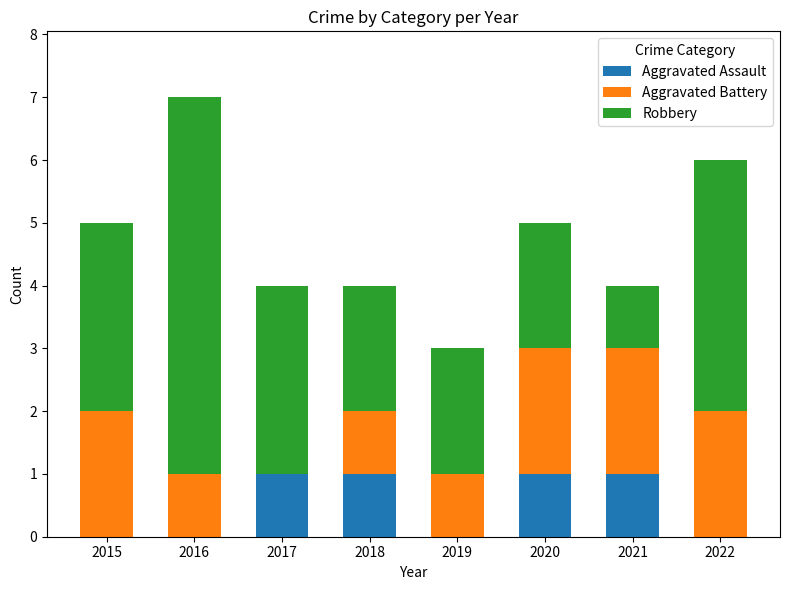

The value of Aggravated Assault at 2022 is 1. True or false?

False